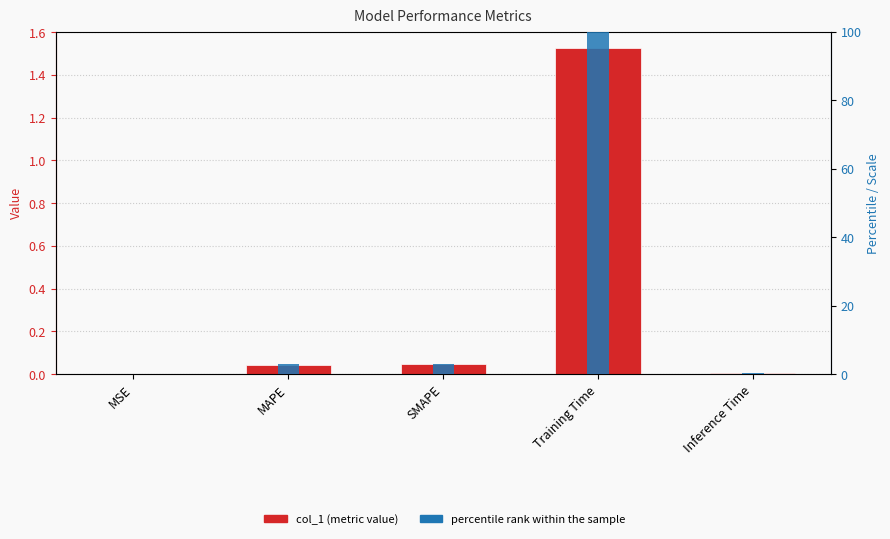

Which series has the widest spread of values?

percentile rank within the sample